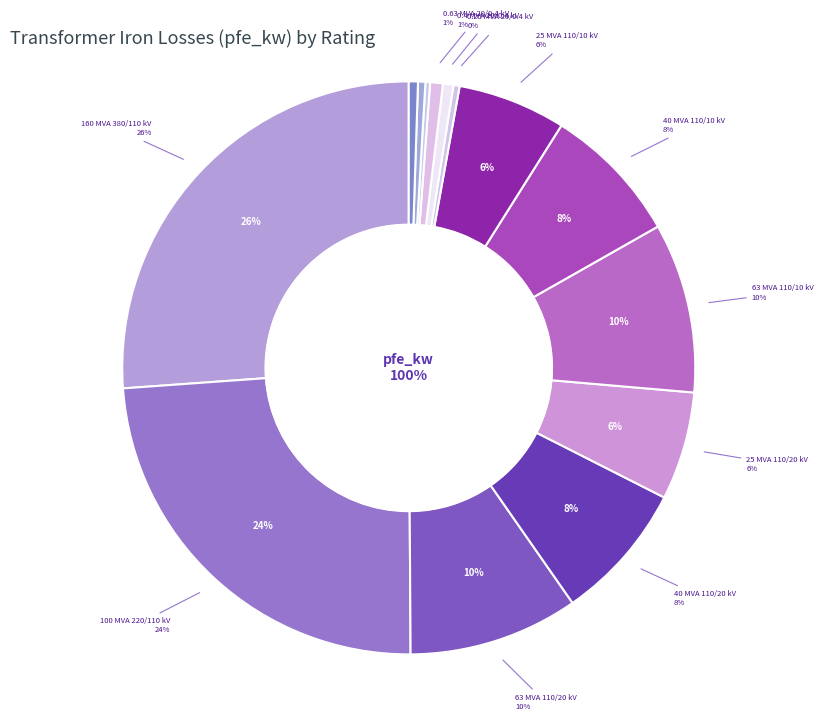

How much of the chart is everything except 40 MVA
110/10 kV?

92.2%